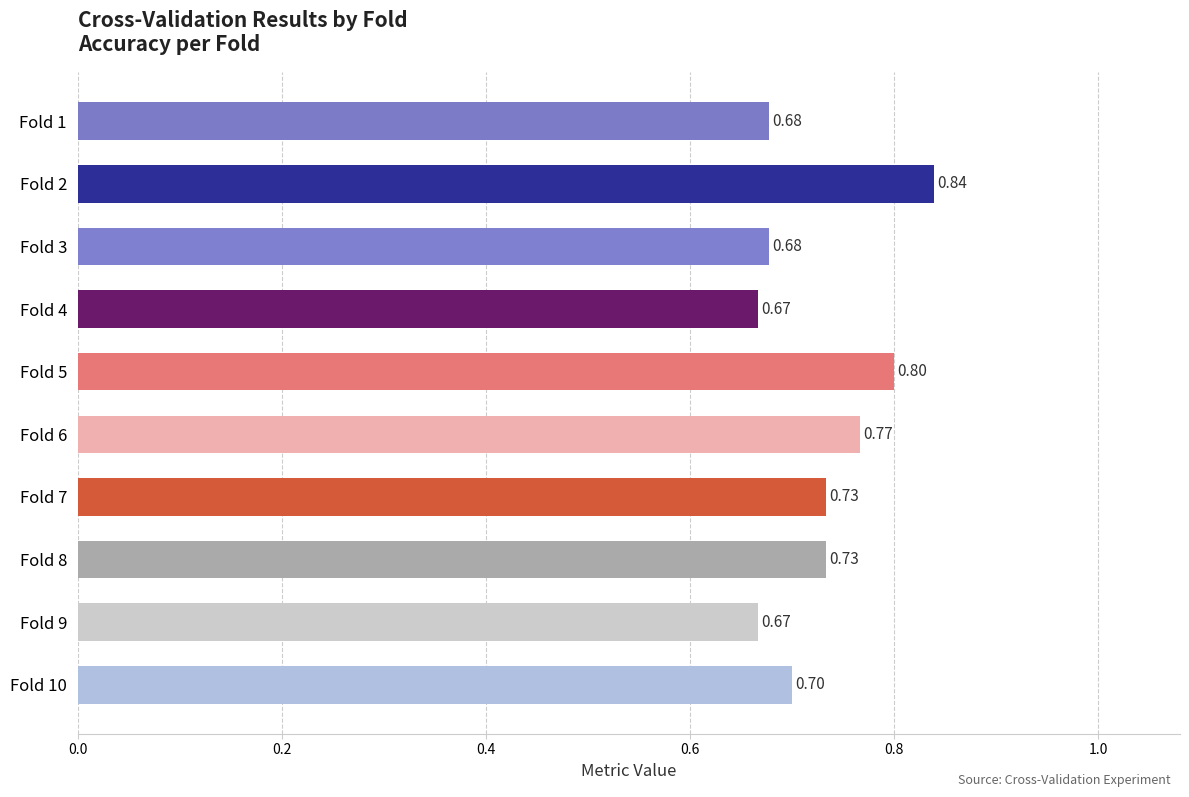

What is the average value?

0.7